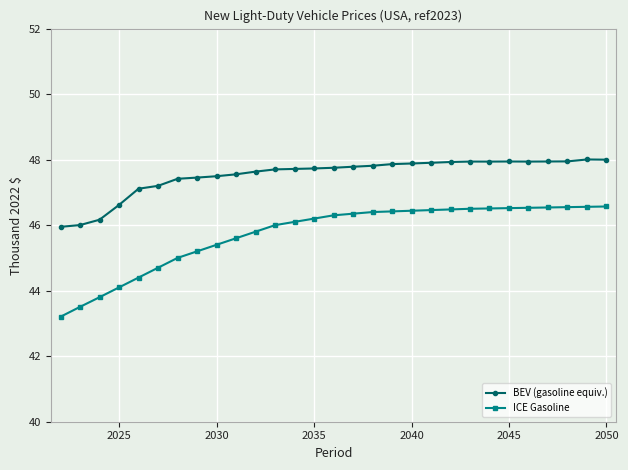

Which series has the widest spread of values?

ICE Gasoline